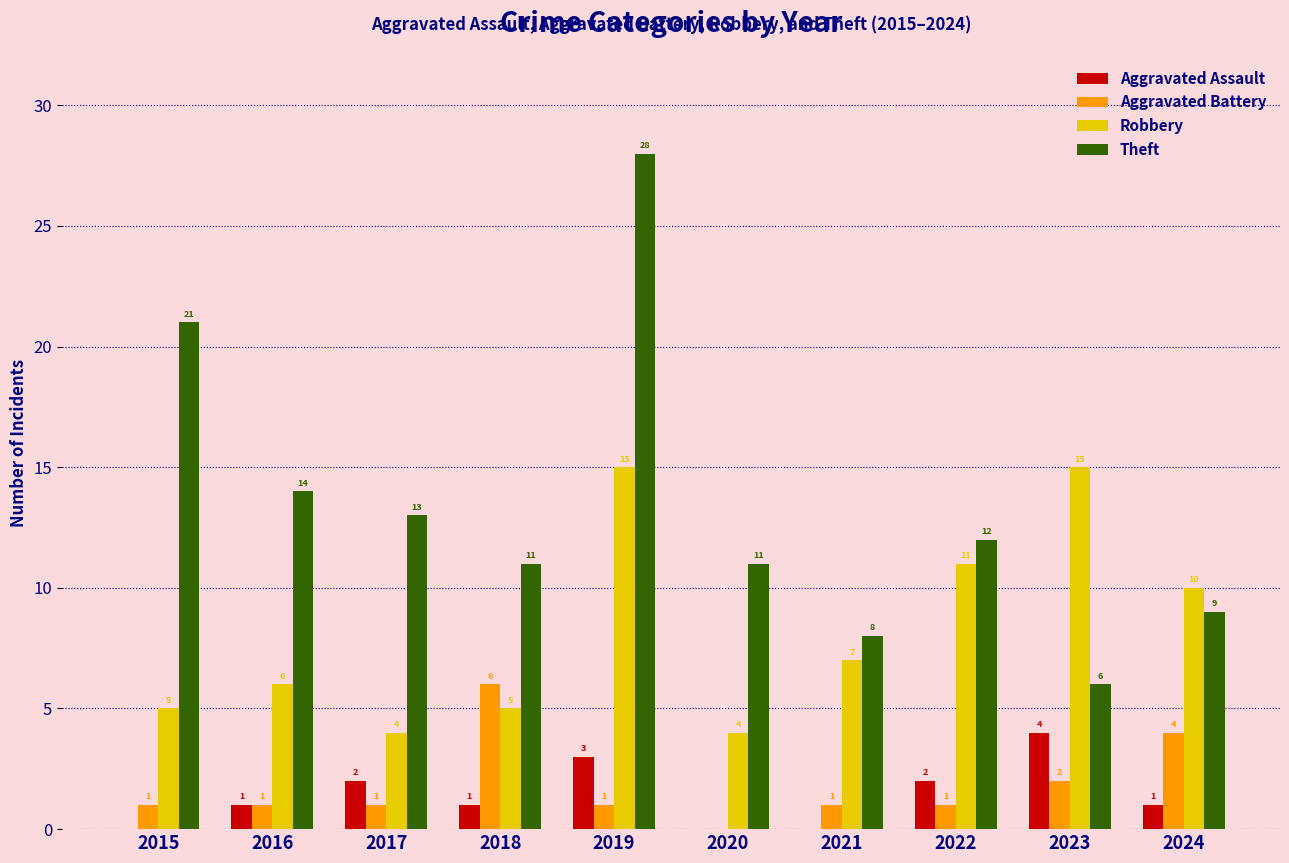

Which series has the largest total across all categories?

Theft